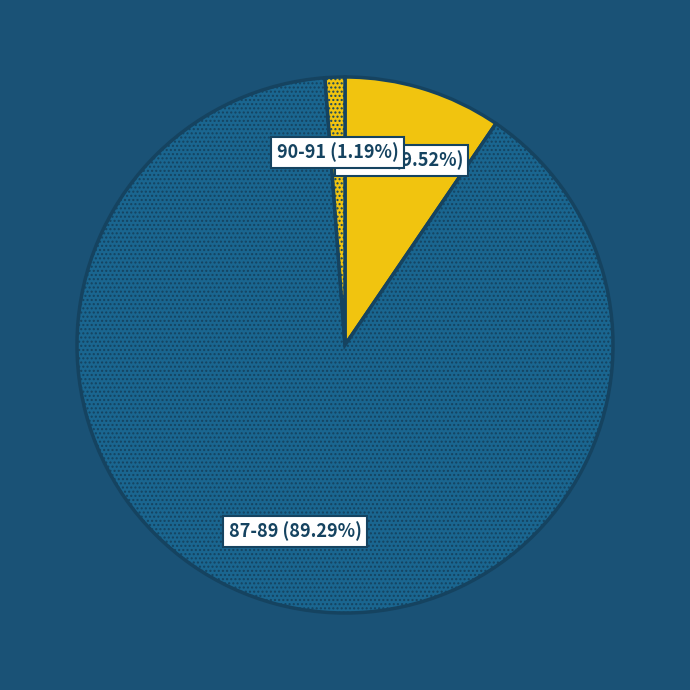

What is the smallest slice in the pie chart?

90-91